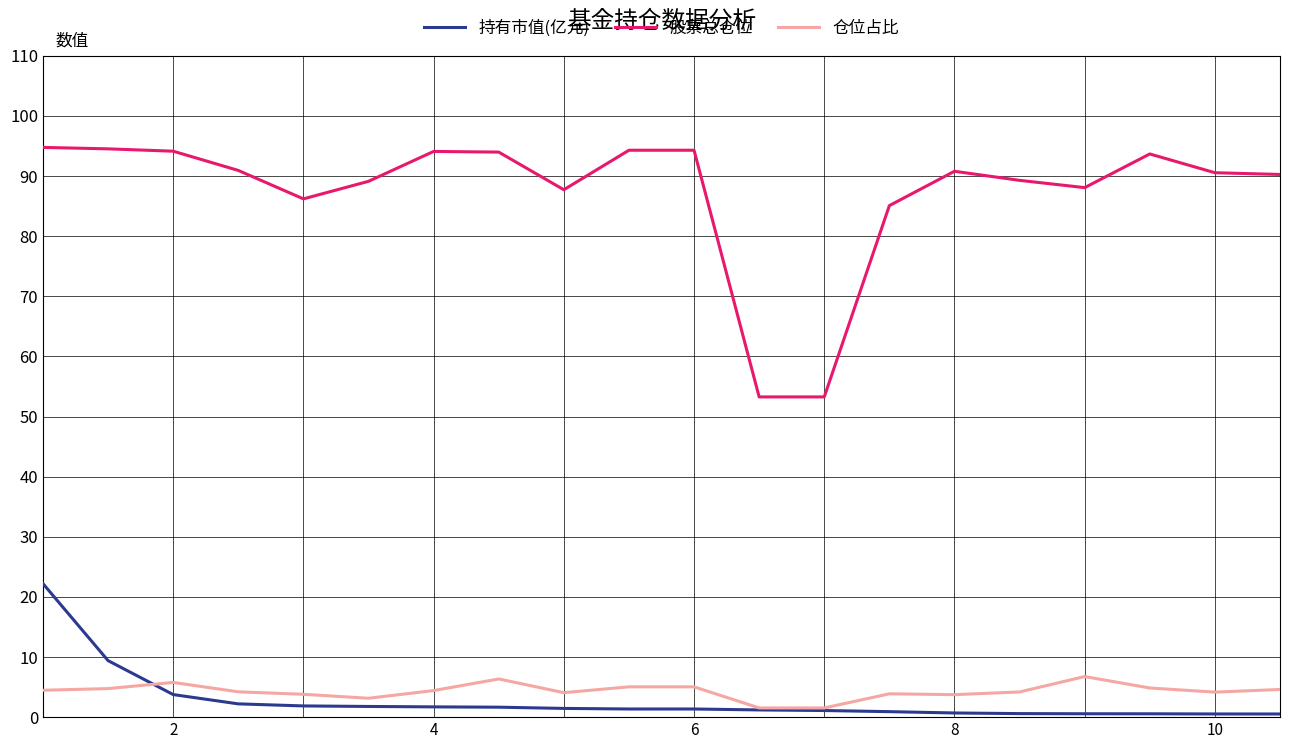

List the series in order of their peak value, highest first.

股票总仓位, 持有市值(亿元), 仓位占比